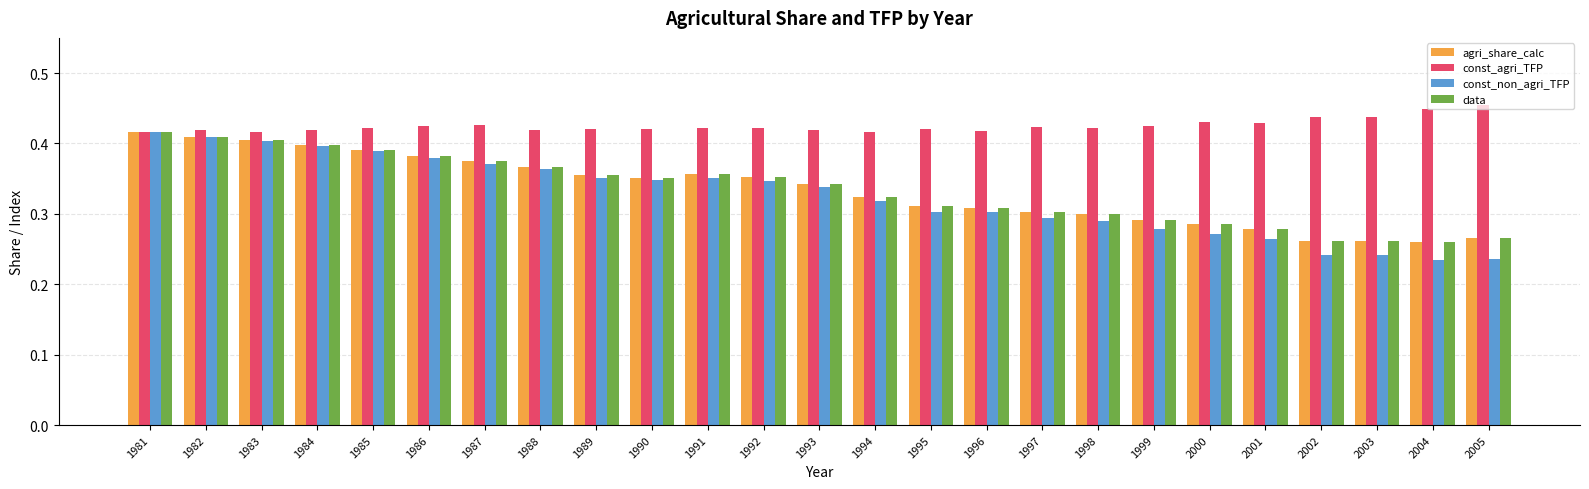

What is the sum of all const_agri_TFP values?

10.6